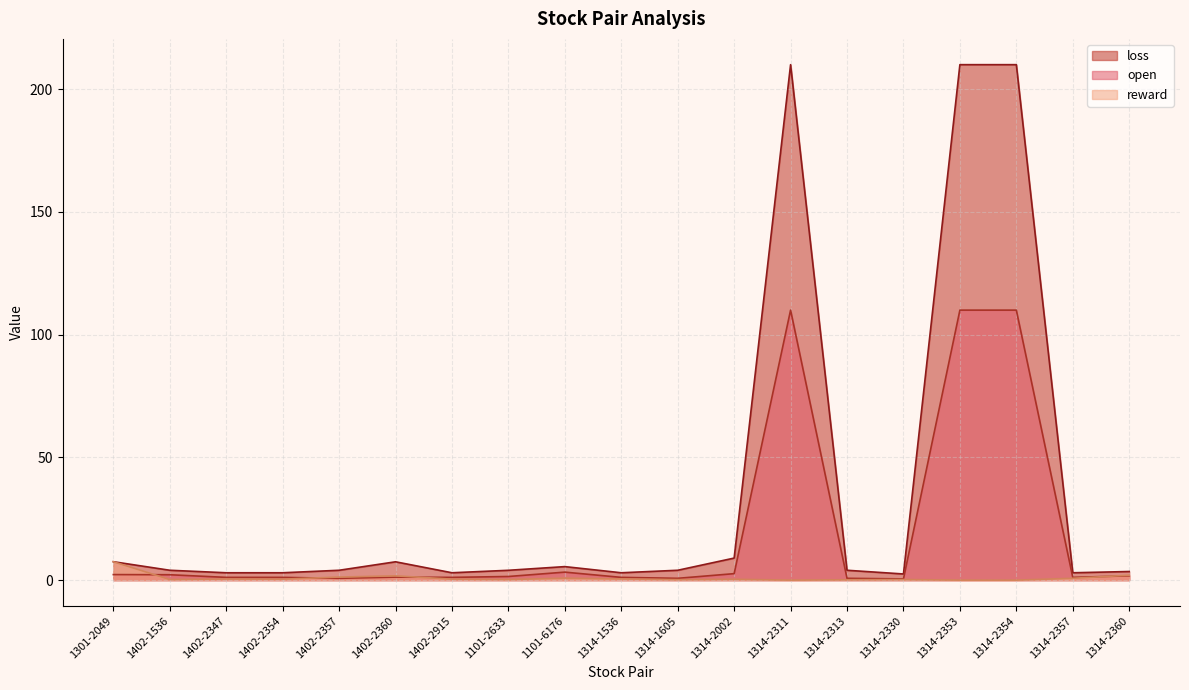

How many lines are shown in the chart?

3